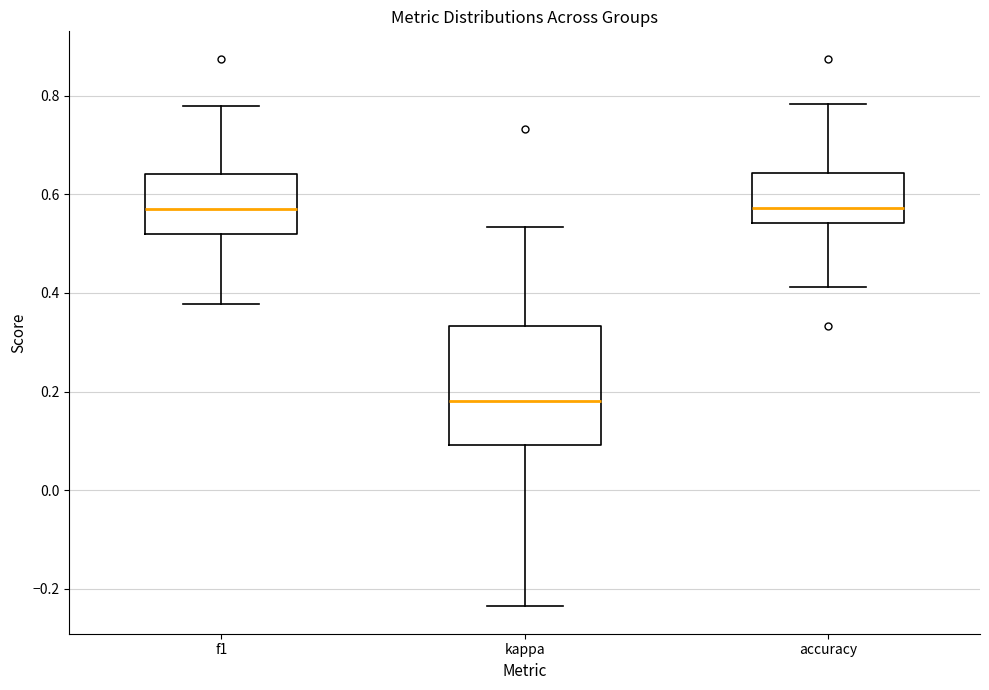

Where does the median line of the box for accuracy sit on the y-axis? The values are not printed on the chart, so give them approximately, as read against the axis.

0.58